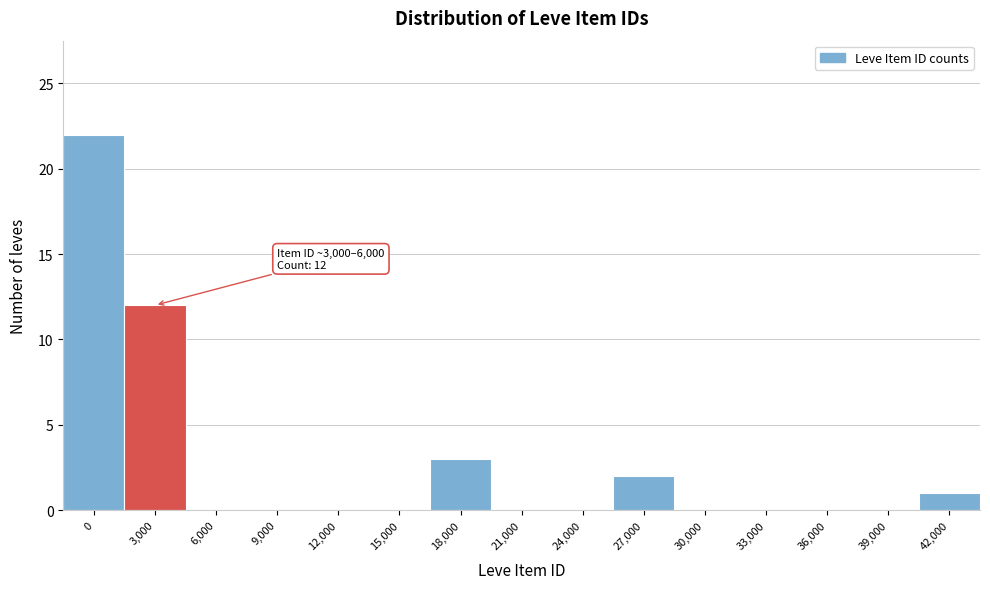

Reading left to right, transcribe all the data shown in this chart.

0=22	3,000=12	6,000=0	9,000=0	12,000=0	15,000=0	18,000=3	21,000=0	24,000=0	27,000=2	30,000=0	33,000=0	36,000=0	39,000=0	42,000=1